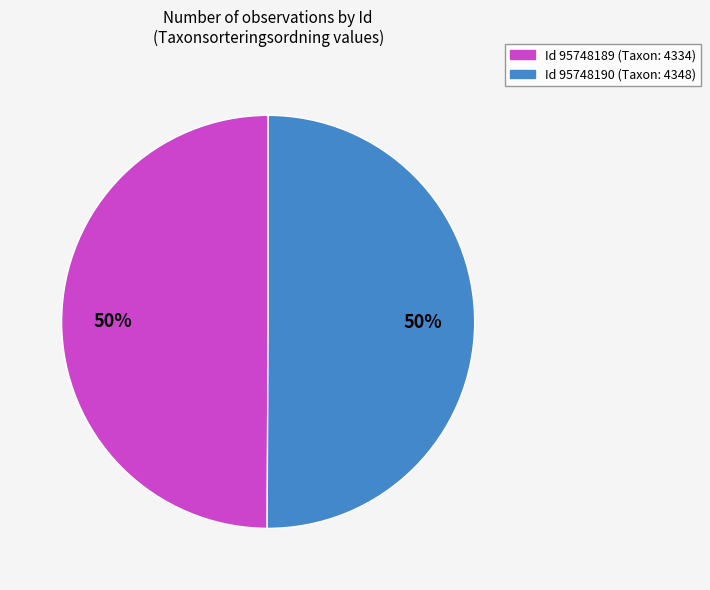

How many slices are in this pie chart?

2